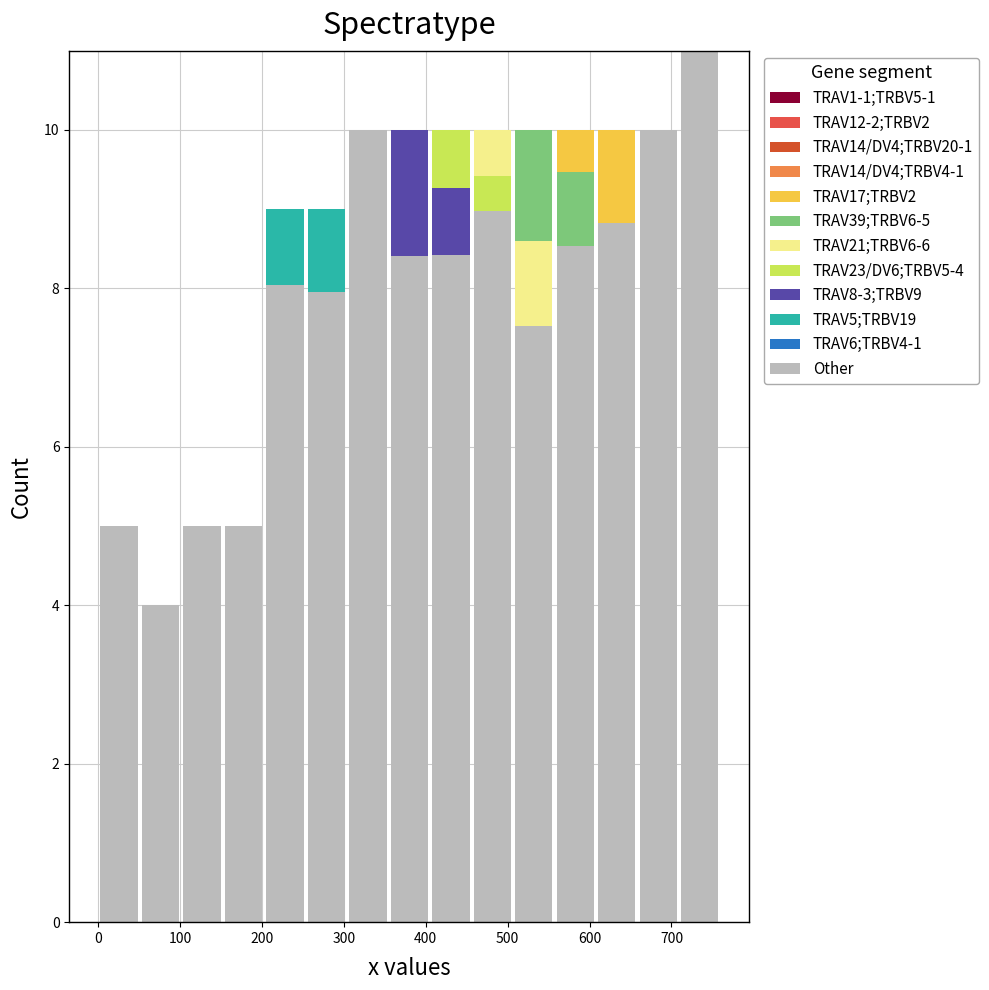

Which range on the x-axis has the tallest stacked bar (by total height)?

710 to 760